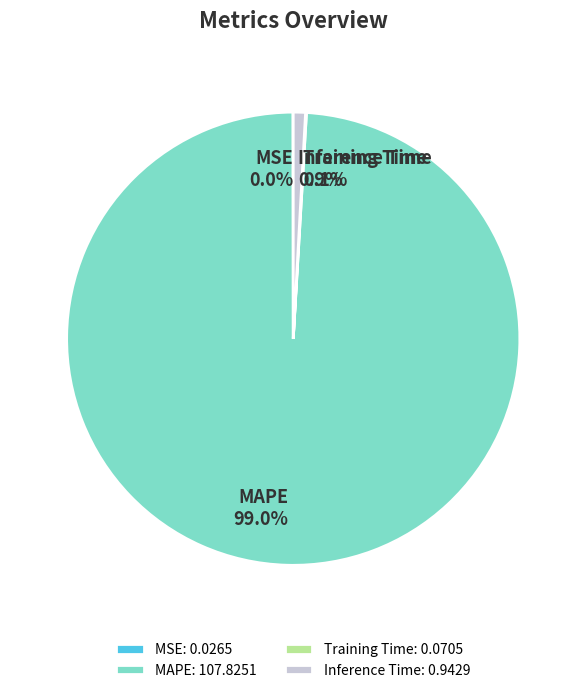

Does any single category account for the majority?

Yes